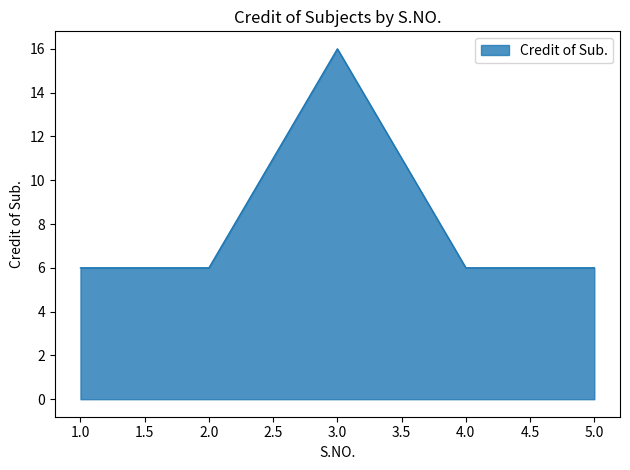

What position from the right is 2.0?

4